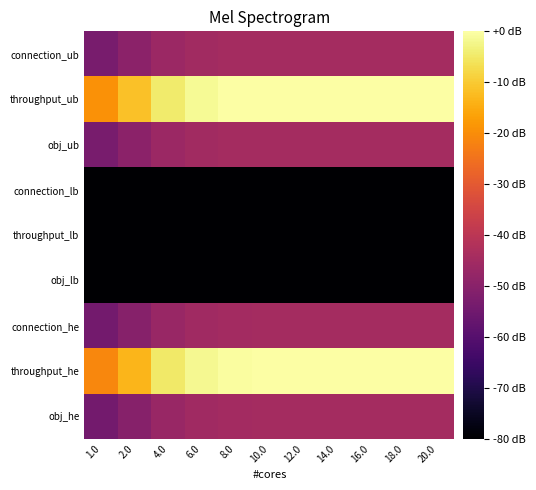

Which series has the largest total across all categories?

throughput_ub